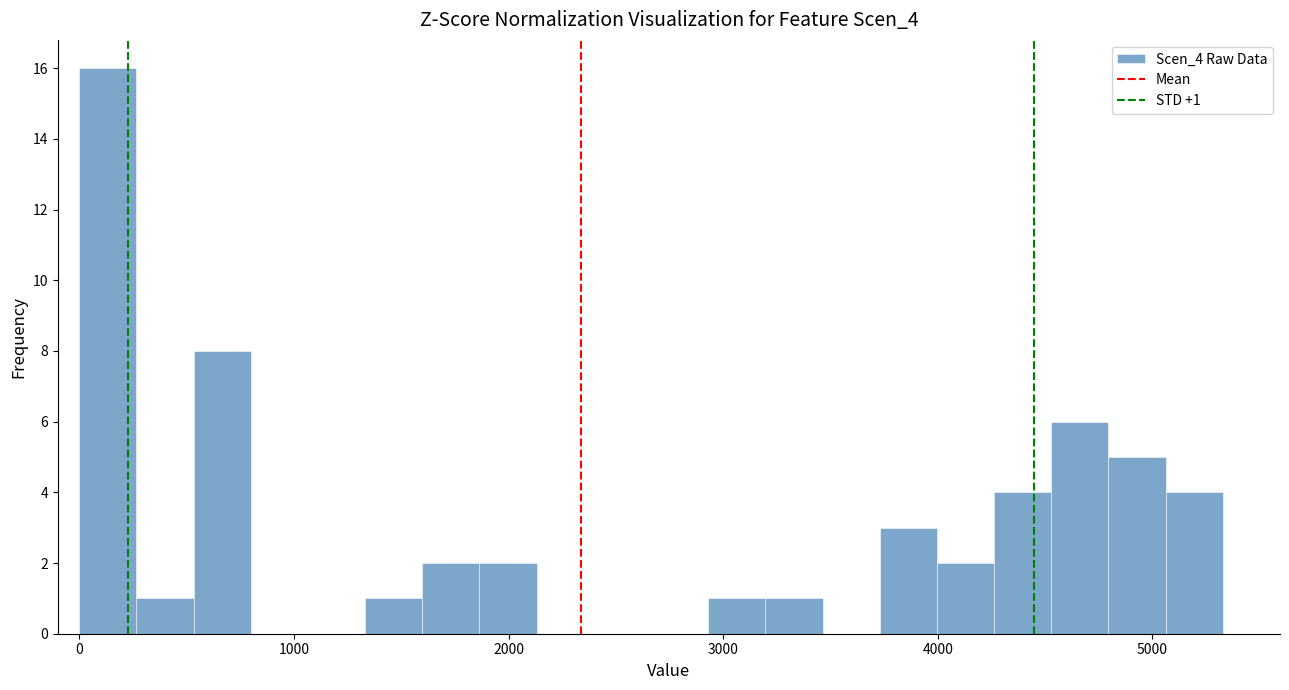

Around what value on the x-axis is the tallest bar? Give the approximate position of its centre, as read against the axis.

100